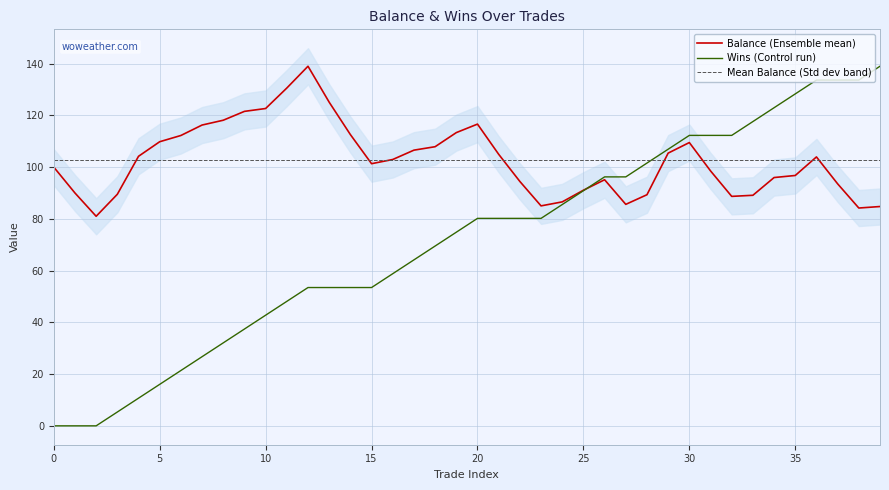

The Balance (Ensemble mean) series shows 116.6 at 20. True or false?

True